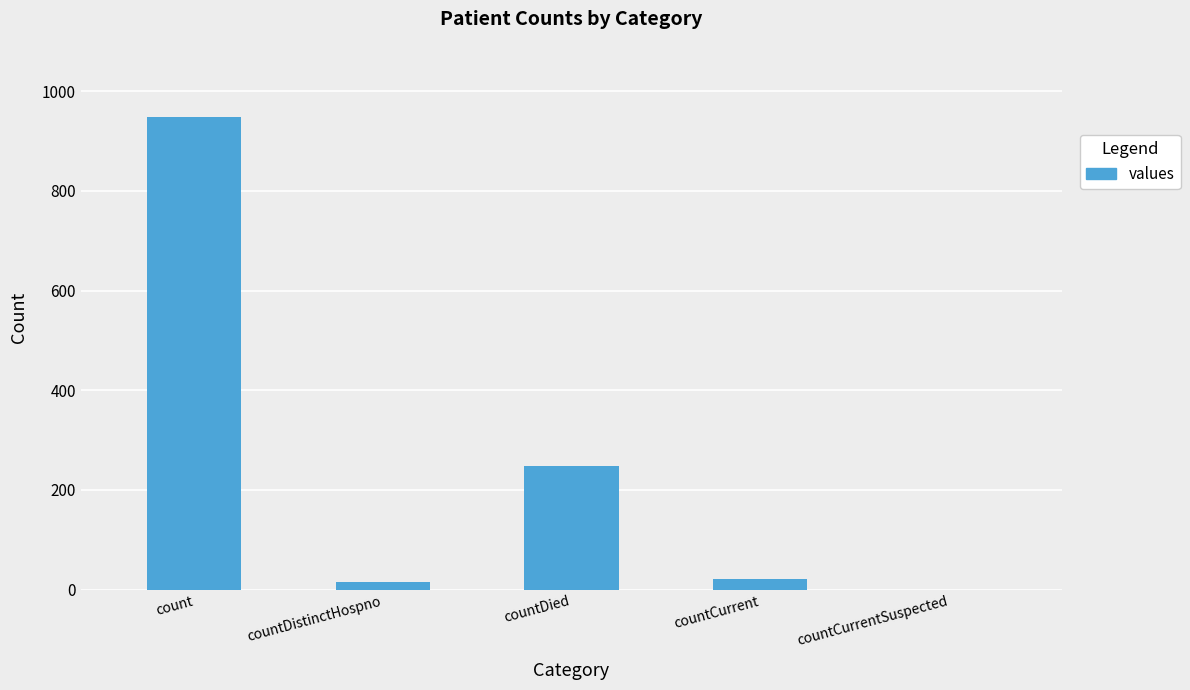

Reading right to left, transcribe all the data shown in this chart.

countCurrentSuspected=0	countCurrent=21	countDied=248	countDistinctHospno=15	count=949